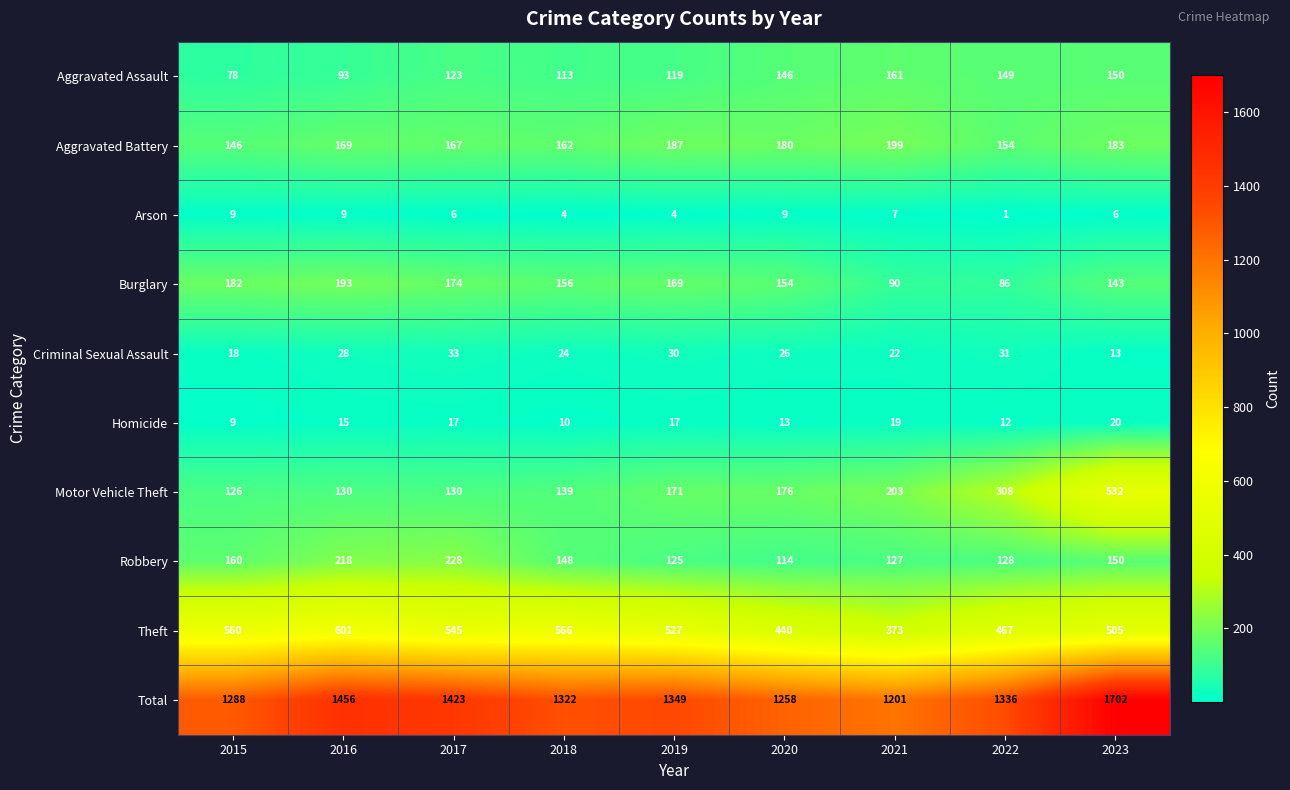

Which series has the widest spread of values?

Total